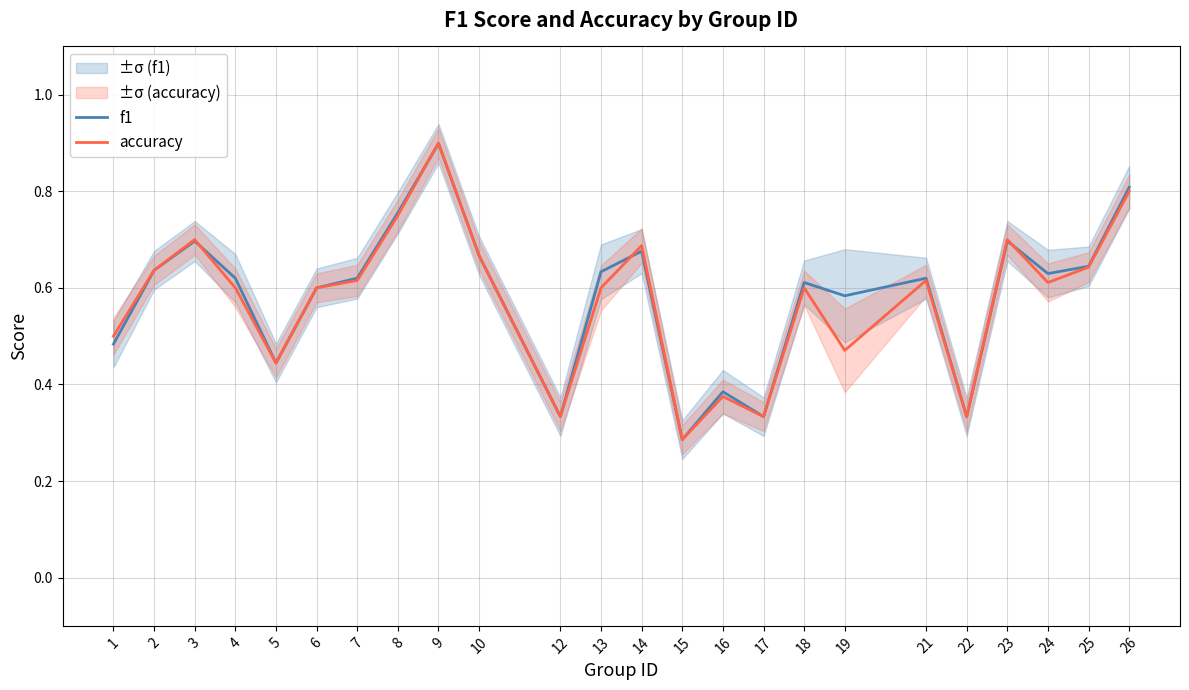

True or false: accuracy and f1 cross at least once.

True